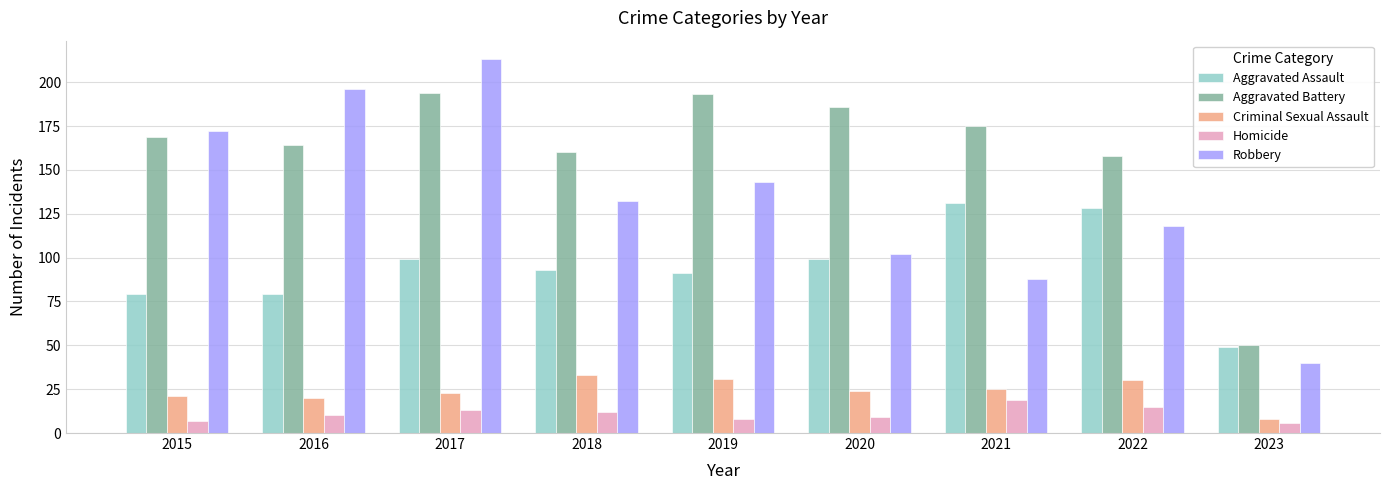

Reading right to left, extract all data points from this chart.

Aggravated Assault: 2023=49	2022=128	2021=131	2020=99	2019=91	2018=93	2017=99	2016=79	2015=79
Aggravated Battery: 2023=50	2022=158	2021=175	2020=186	2019=193	2018=160	2017=194	2016=164	2015=169
Criminal Sexual Assault: 2023=8	2022=30	2021=25	2020=24	2019=31	2018=33	2017=23	2016=20	2015=21
Homicide: 2023=6	2022=15	2021=19	2020=9	2019=8	2018=12	2017=13	2016=10	2015=7
Robbery: 2023=40	2022=118	2021=88	2020=102	2019=143	2018=132	2017=213	2016=196	2015=172